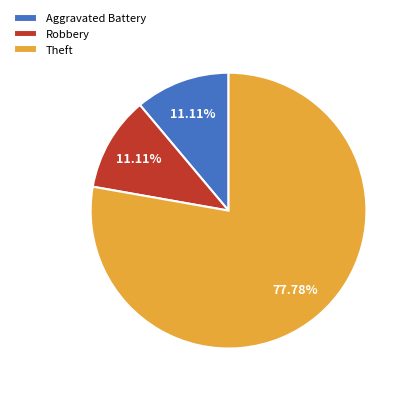

To the nearest percent, what is the average slice percentage?

33%